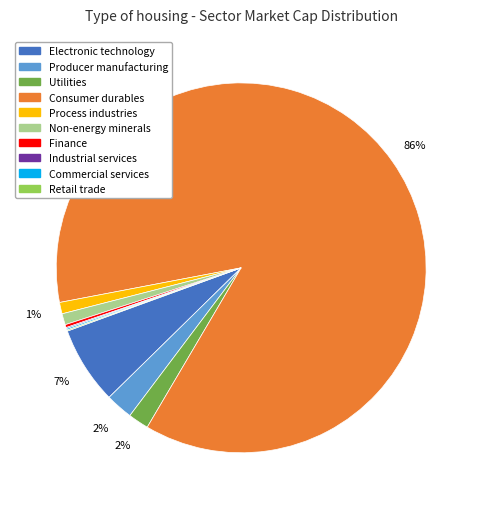

Is it true that Process industries is 11% of the pie?

False